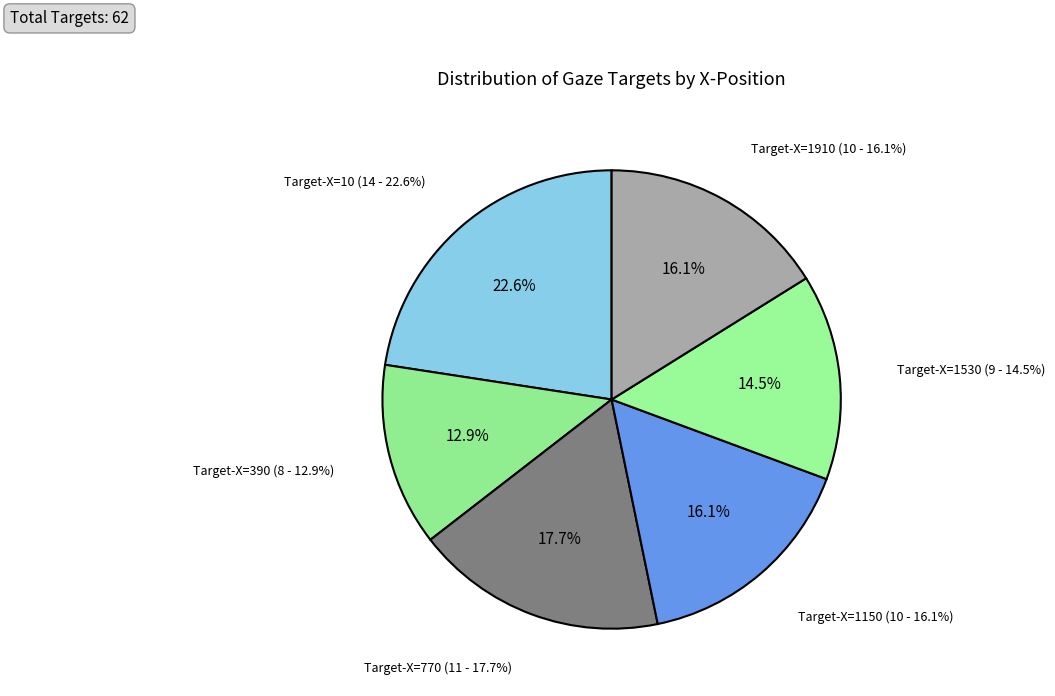

To the nearest percent, what is the difference between the largest and smallest slice percentages?

10%